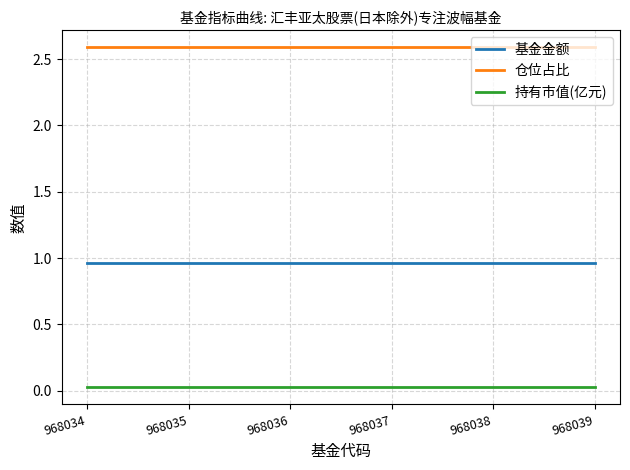

List the series in order of their overall mean, highest first.

仓位占比, 基金金额, 持有市值(亿元)